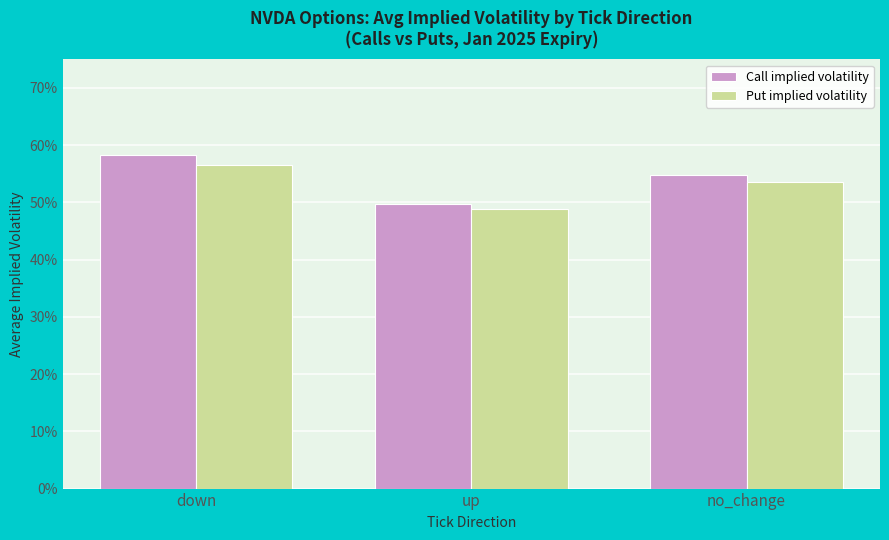

List the series in order of their overall mean, highest first.

Call implied volatility, Put implied volatility